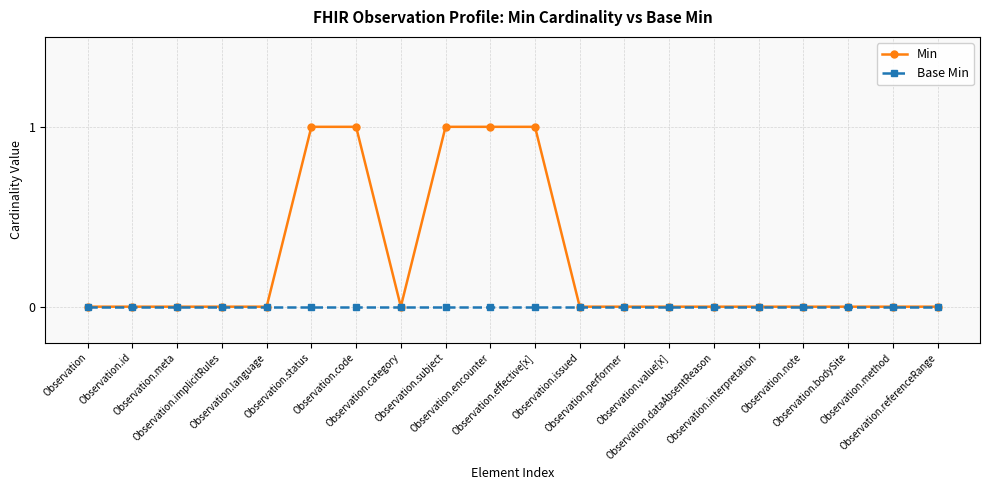

List the series in order of their peak value, highest first.

Min, Base Min